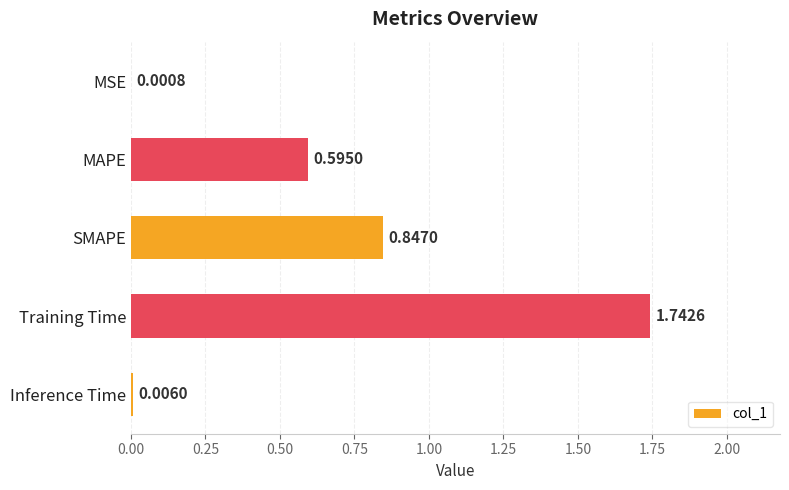

At which label is the value closest to 0?

MSE